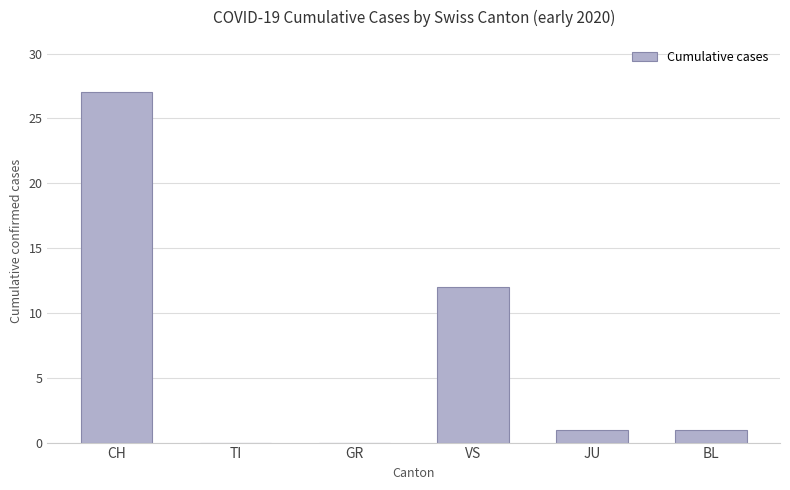

Reading left to right, what are all the values shown in this chart?

27	0	0	12	1	1